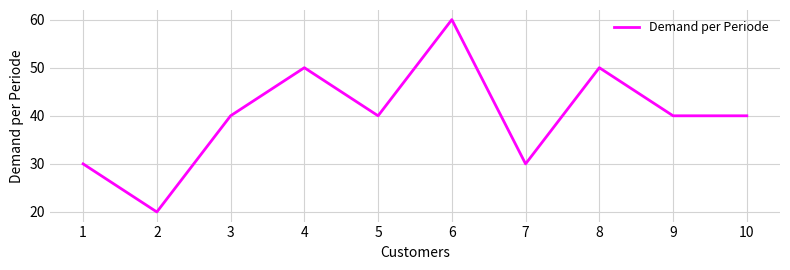

The chart shows a value of 30 at 2. True or false?

False